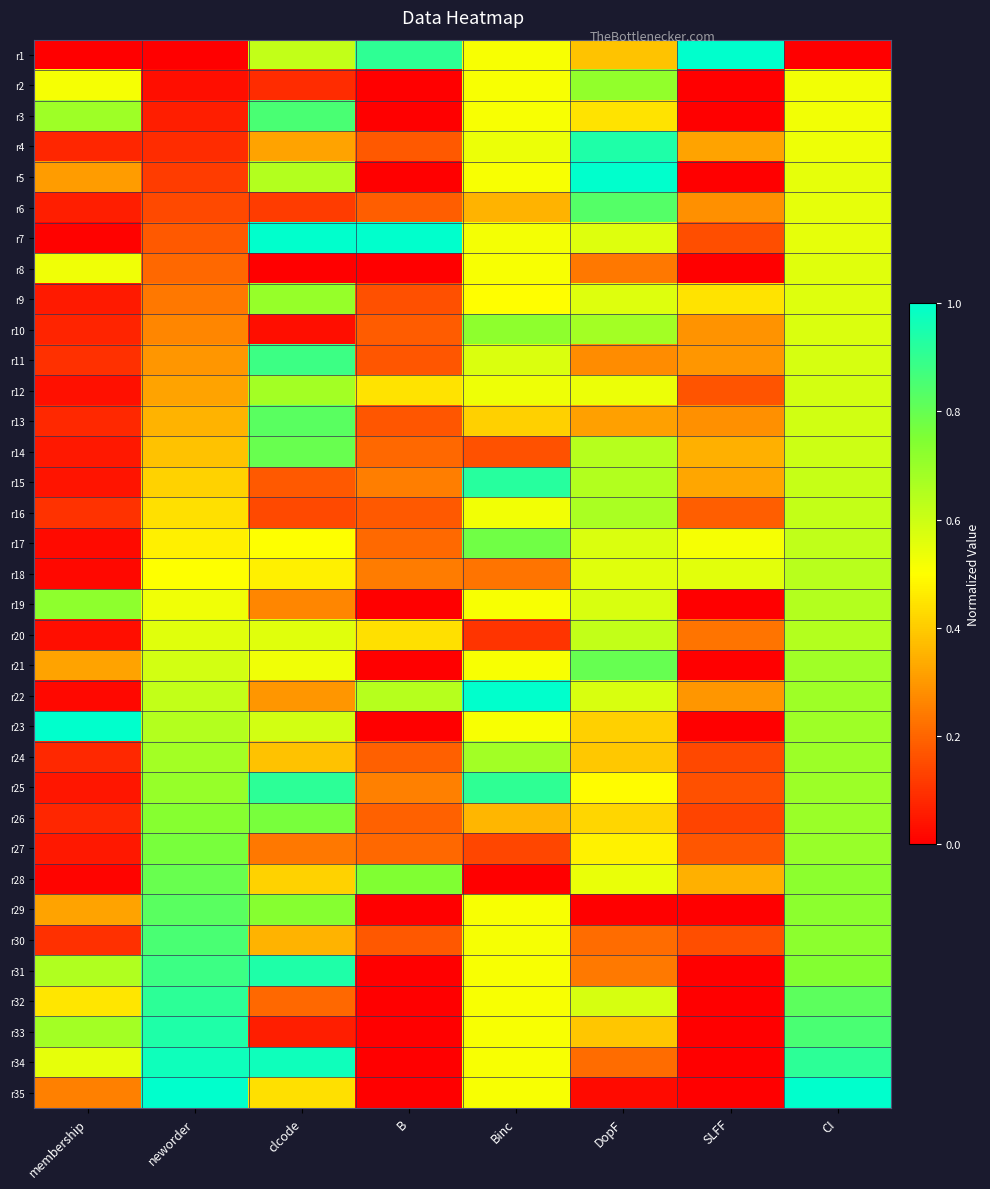

What is the difference between the highest and lowest values at CI?

1.0